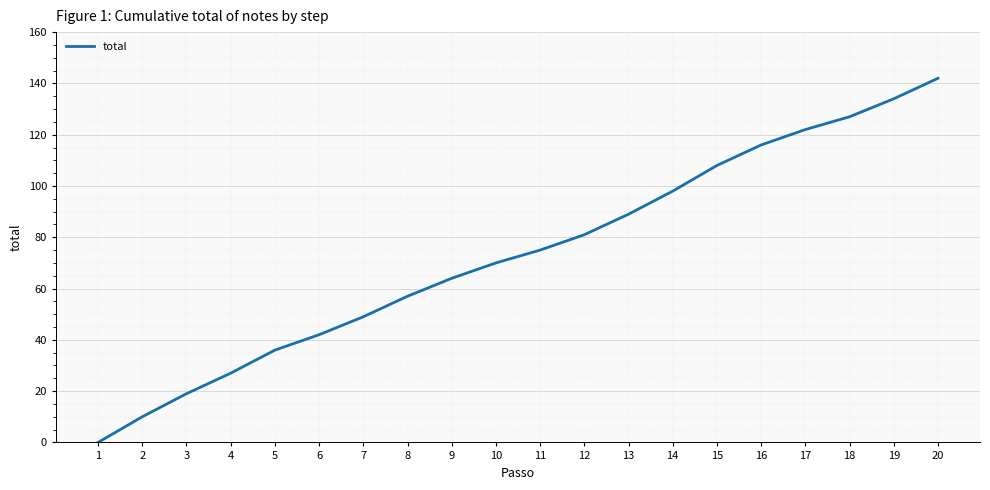

How many lines are shown in the chart?

1